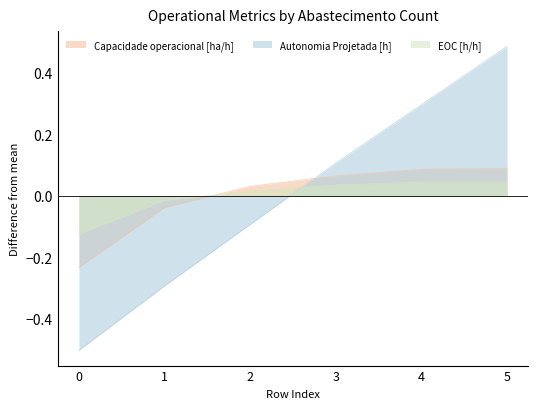

Between 4 and 5, which is larger?

5